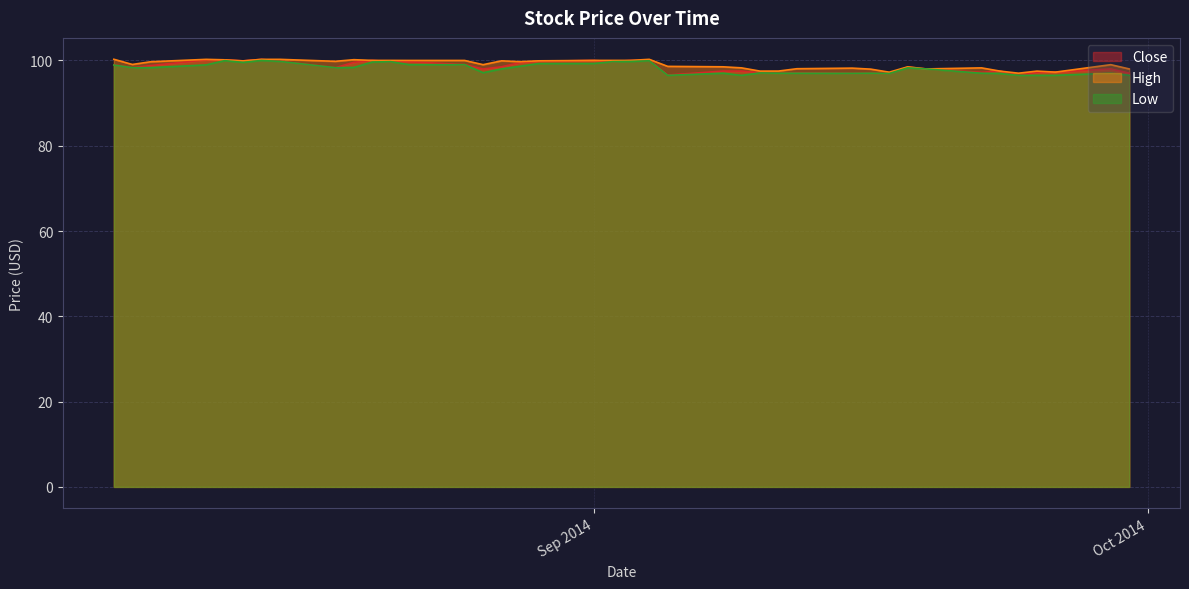

Between 2014-08-13 and 2014-08-22, which series saw the biggest shift?

Low